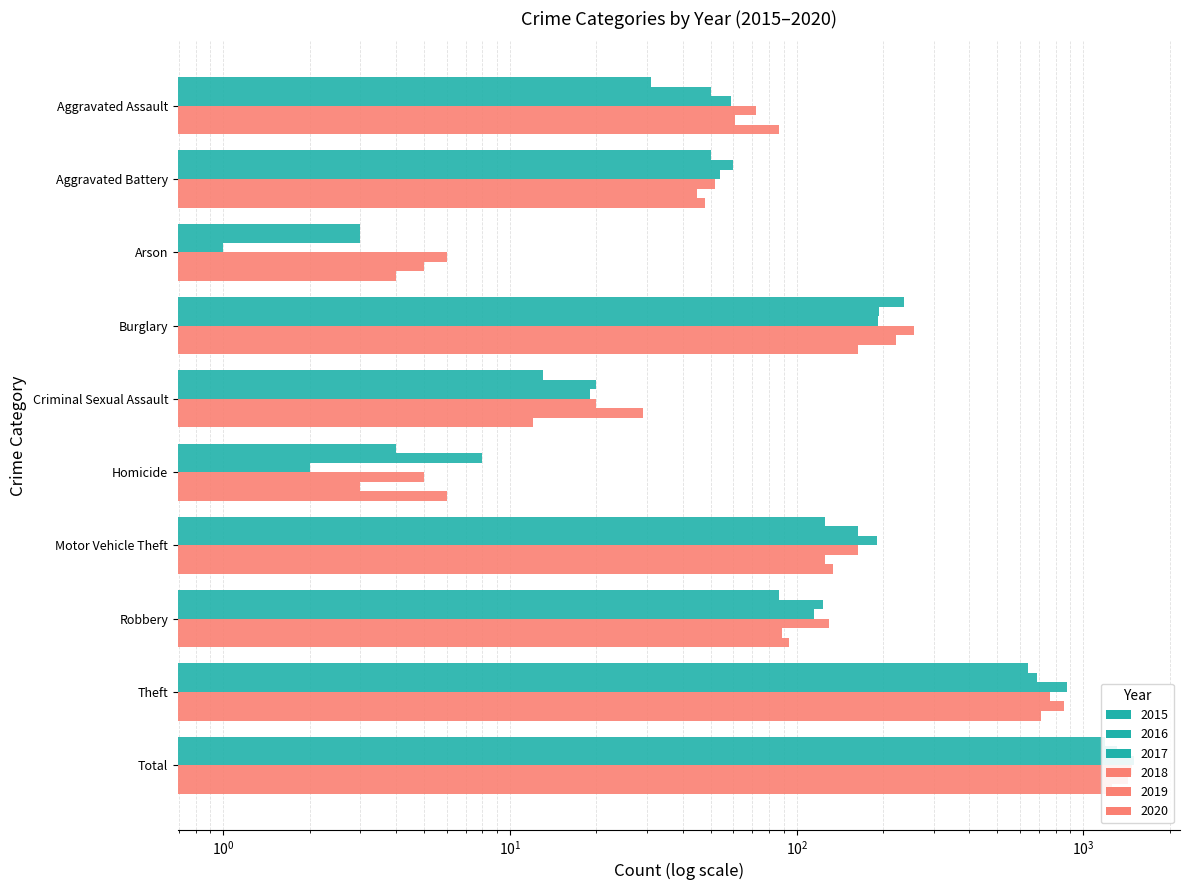

Which series has the widest spread of values?

2017